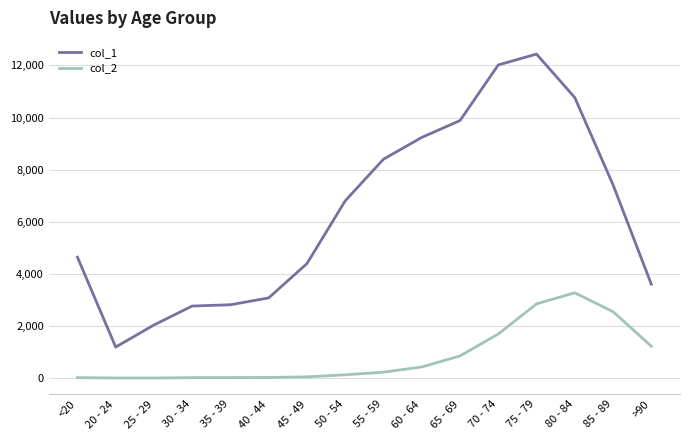

True or false: col_2 and col_1 cross at least once.

False